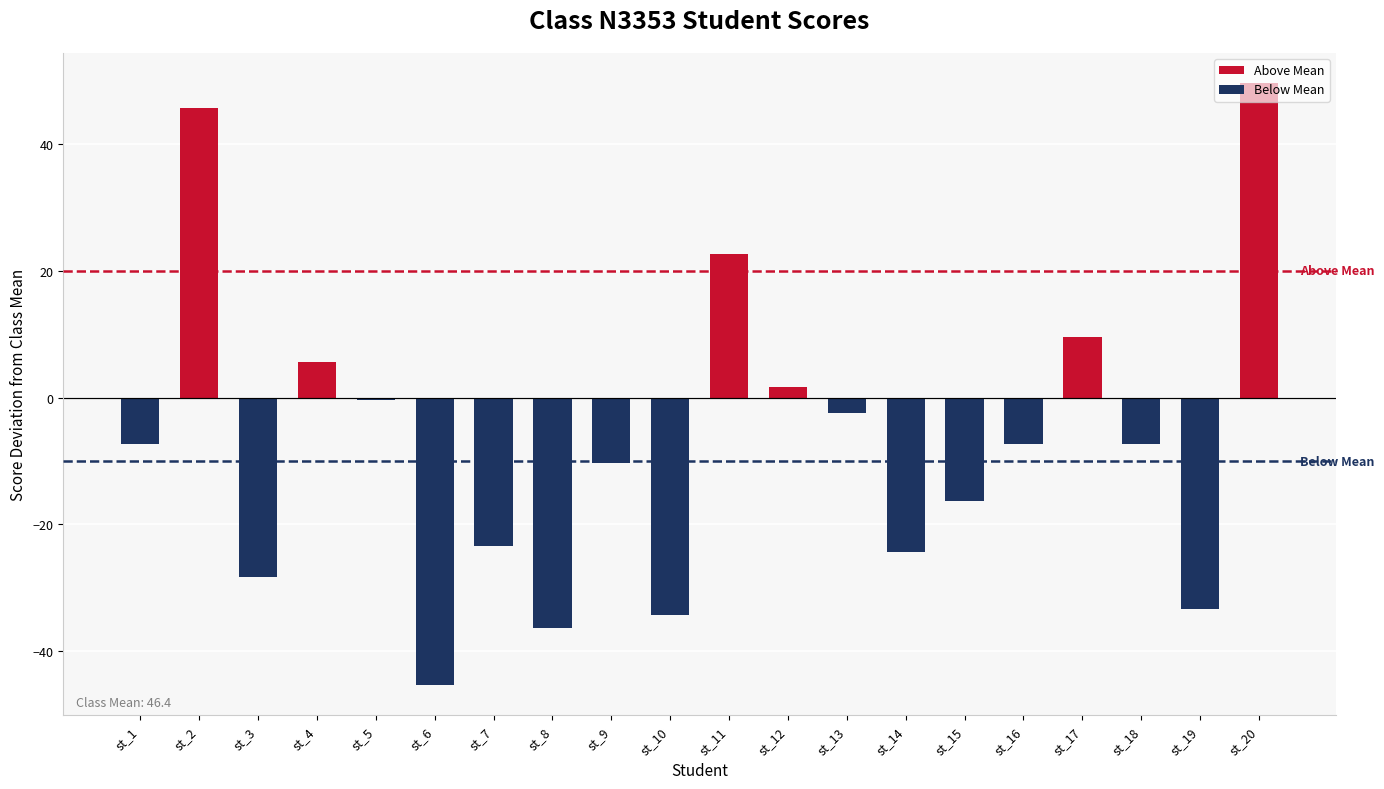

How many series are shown in this chart?

1